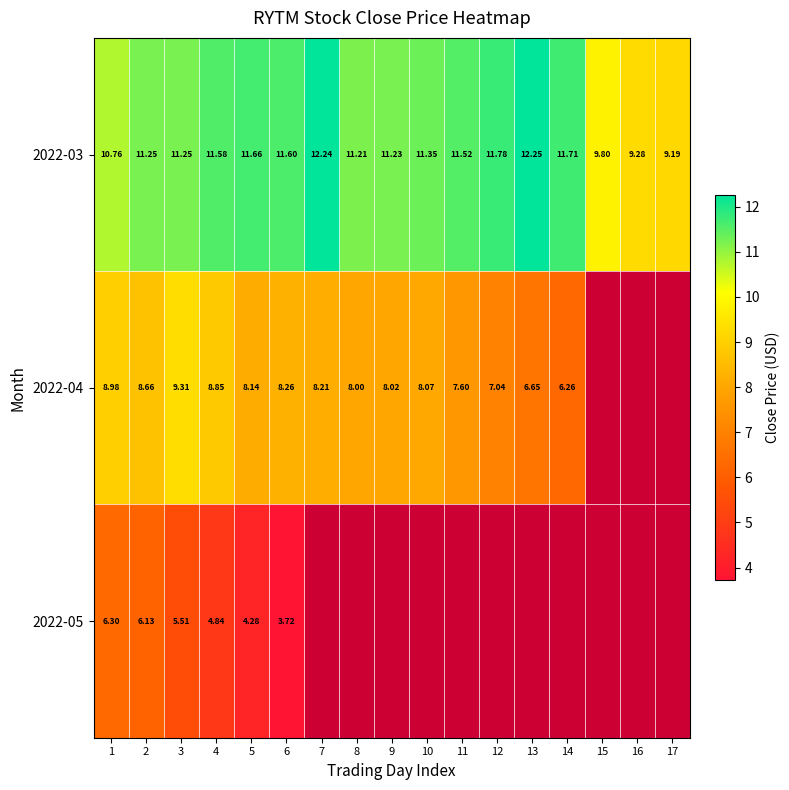

Is the value of 2022-03 at 2 greater than the value of 2022-04 at 11?

Yes